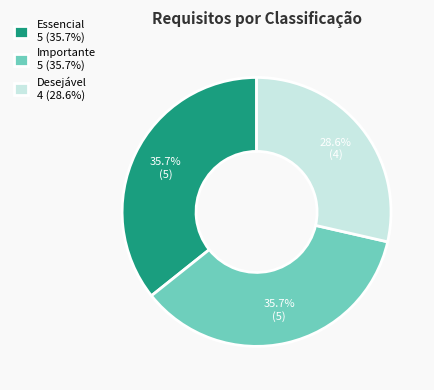

Does any single category account for the majority?

No